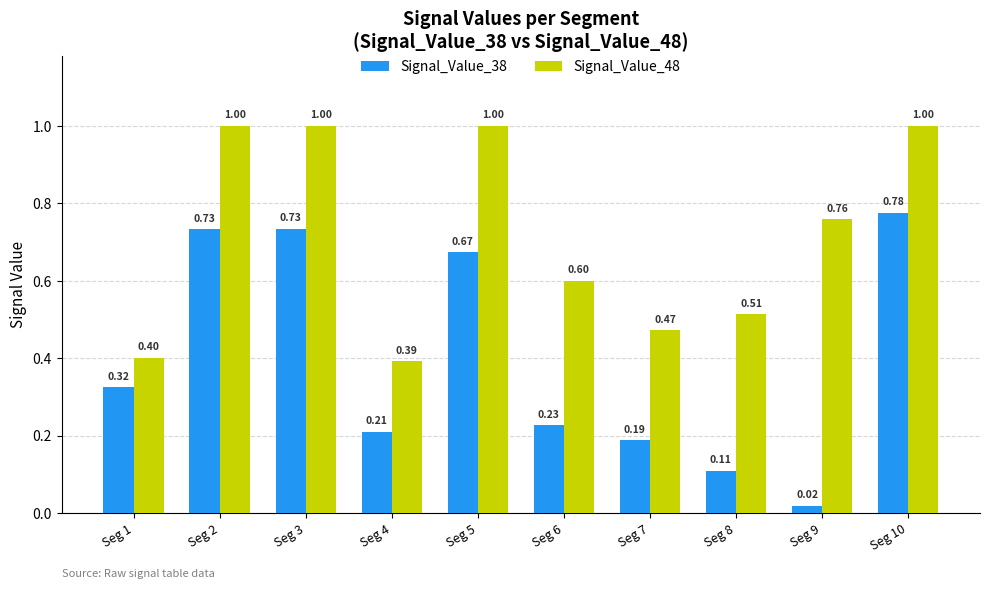

At how many categories does at least one series exceed 0?

10